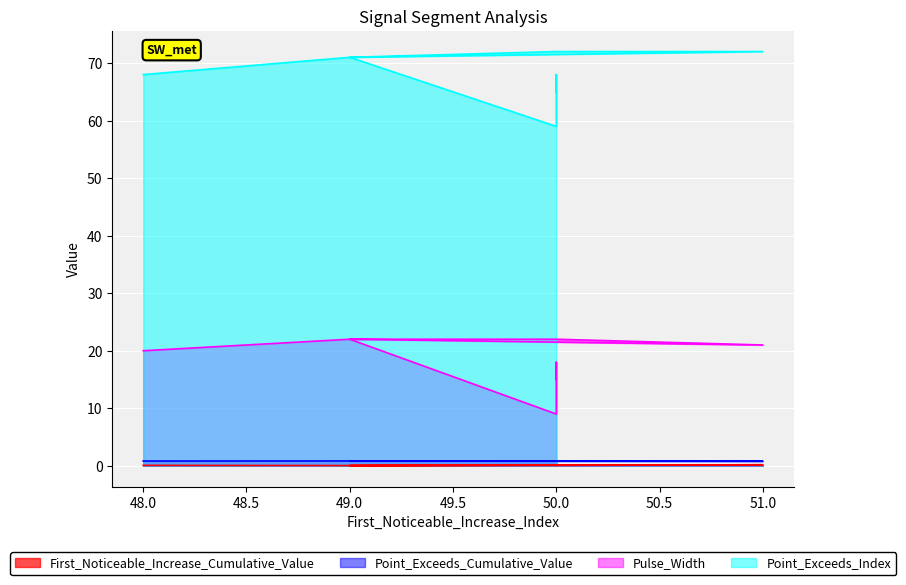

What is the difference between the second highest and second lowest values in the Point_Exceeds_Index series?

7.0